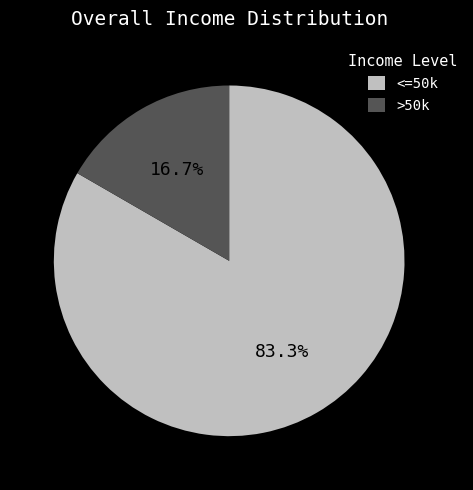

What percentage is NOT represented by >50k?

83.3%